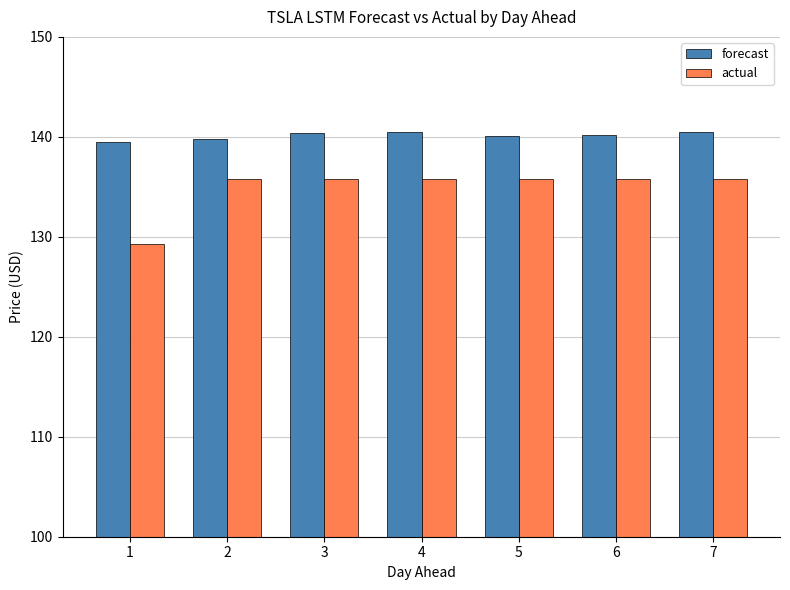

Between 1 and 2, which series saw the biggest shift?

actual